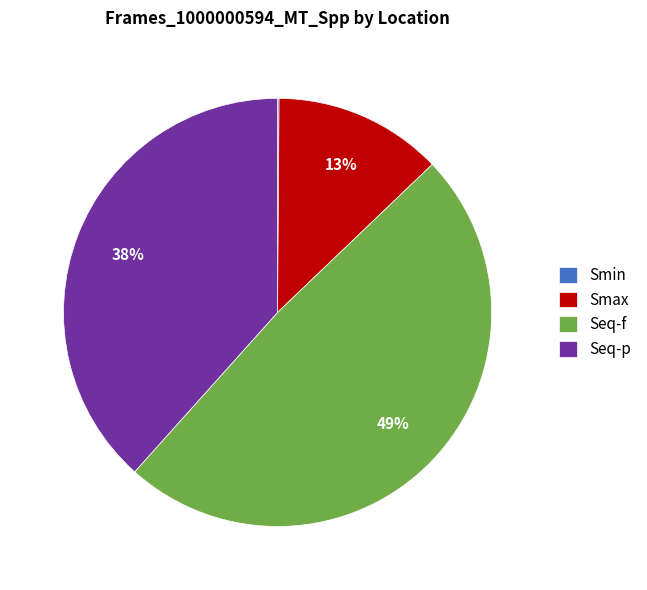

What is the largest slice in the pie chart?

Seq-f